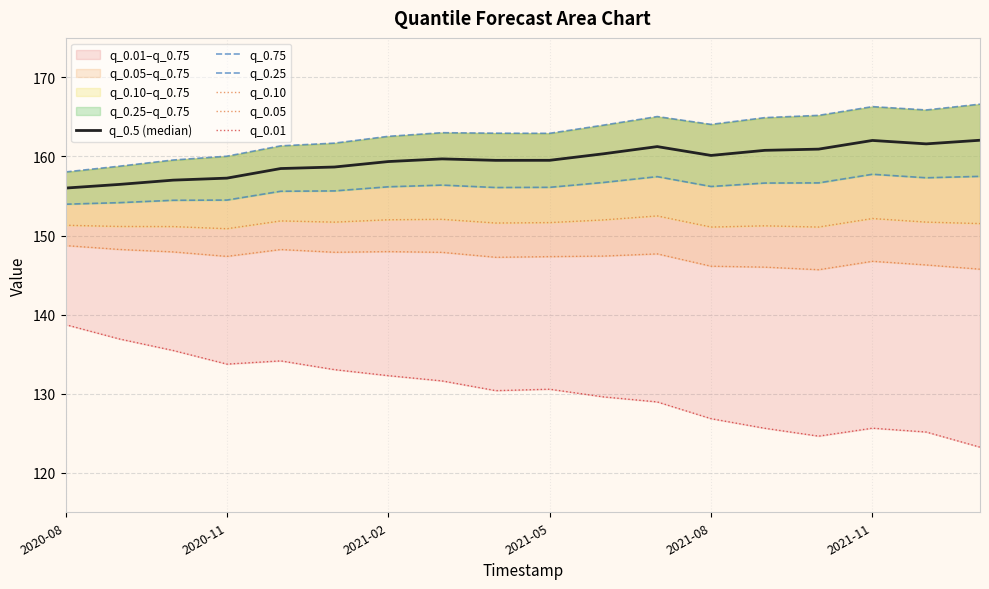

The q_0.25 series shows 154.2 at 2020-11. True or false?

True